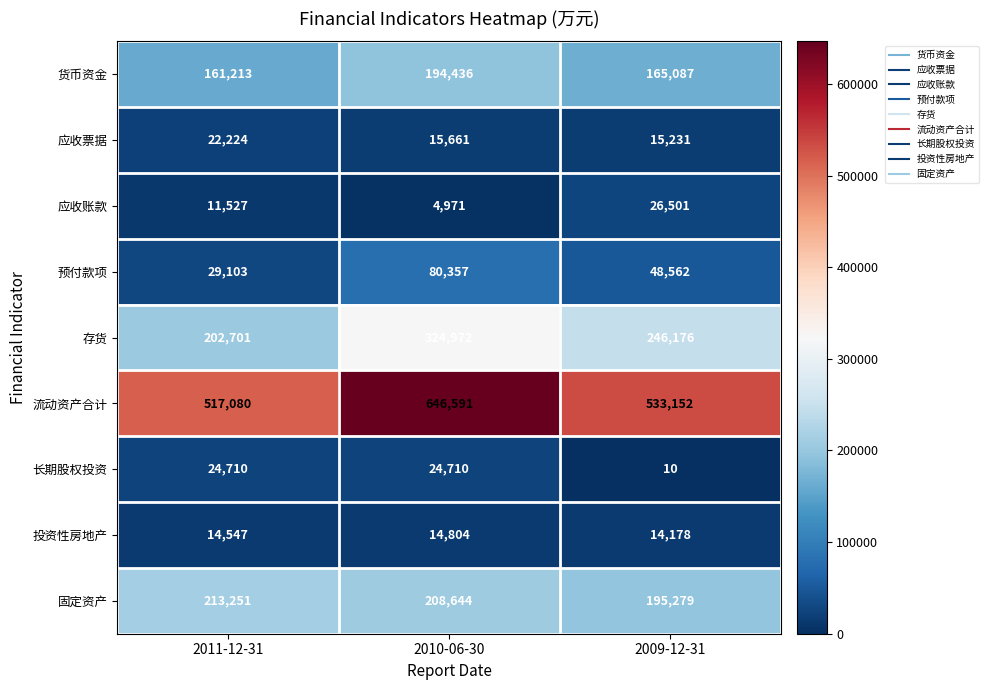

The value of 预付款项 at 2011-12-31 is 29103. True or false?

True